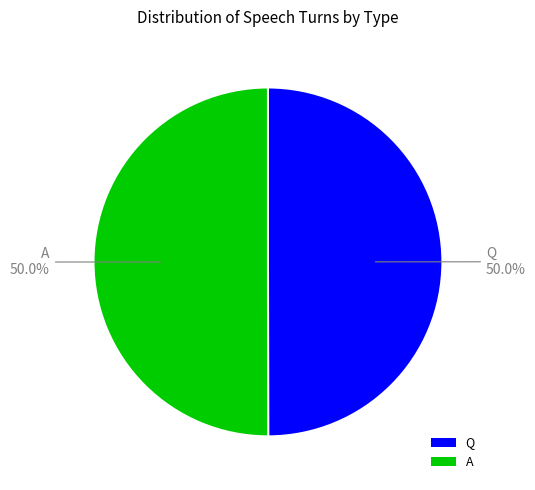

Combined, what portion of the pie is Q and A?

100.0%